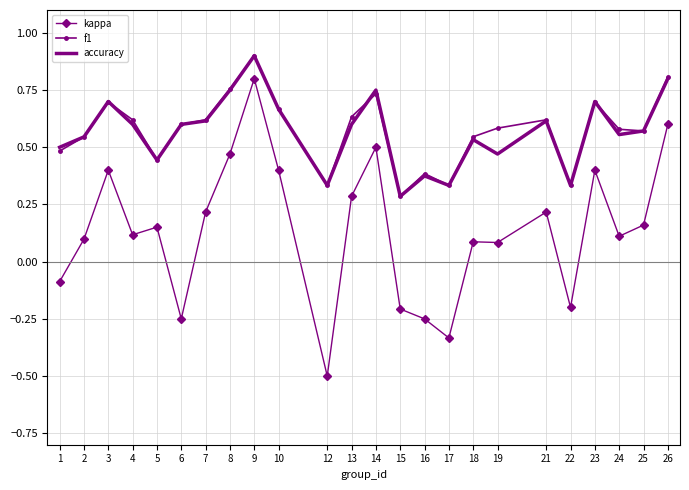

Which series has the widest spread of values?

kappa